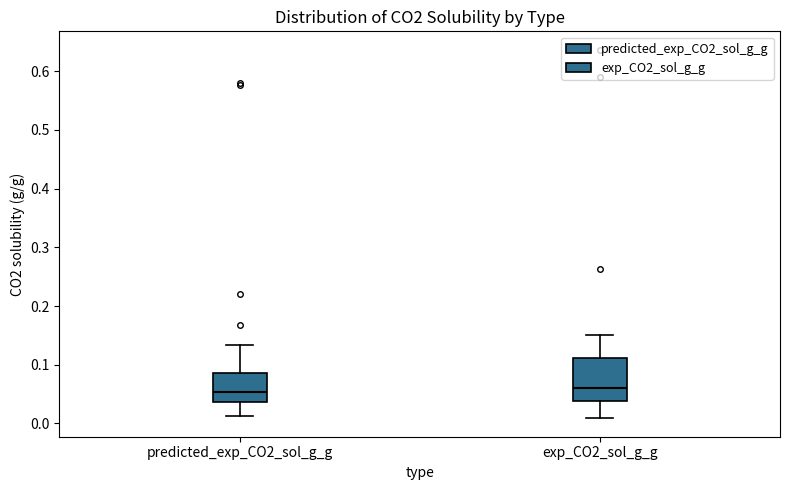

Reading left to right, transcribe this box plot: for each box, give where its median line is, the range the box spans, and where its two whiskers end, as read against the y-axis. The values are not printed on the chart, so give them approximately, as read against the axis.

predicted_exp_CO2_sol_g_g: median 0.05, box 0.04 to 0.09, whiskers 0.01 to 0.13
exp_CO2_sol_g_g: median 0.06, box 0.04 to 0.11, whiskers 0.01 to 0.15